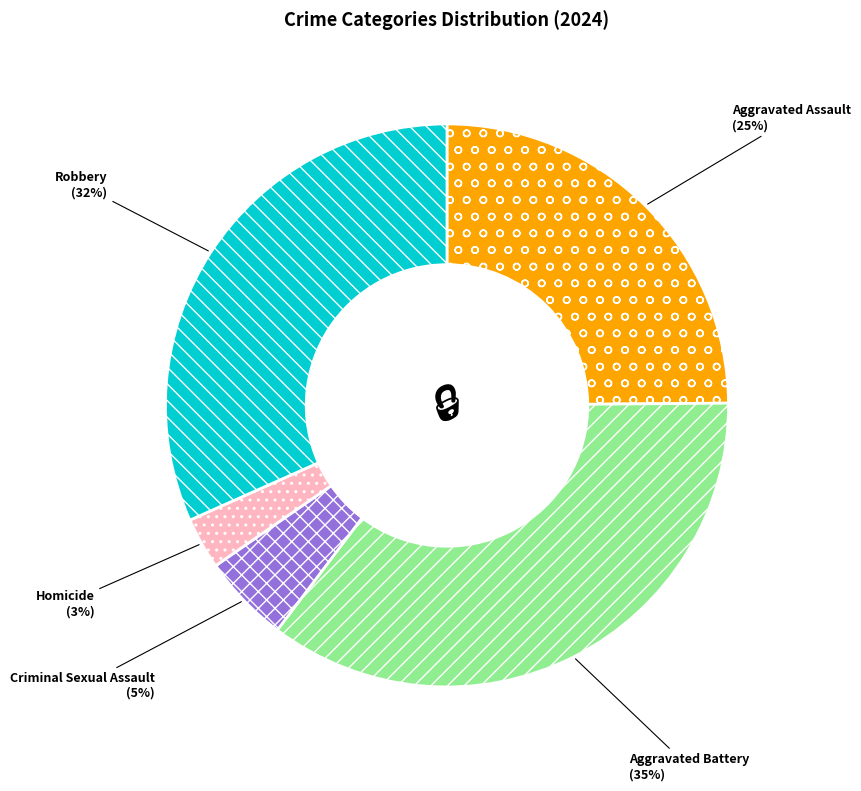

What is the smallest slice in the pie chart?

Homicide